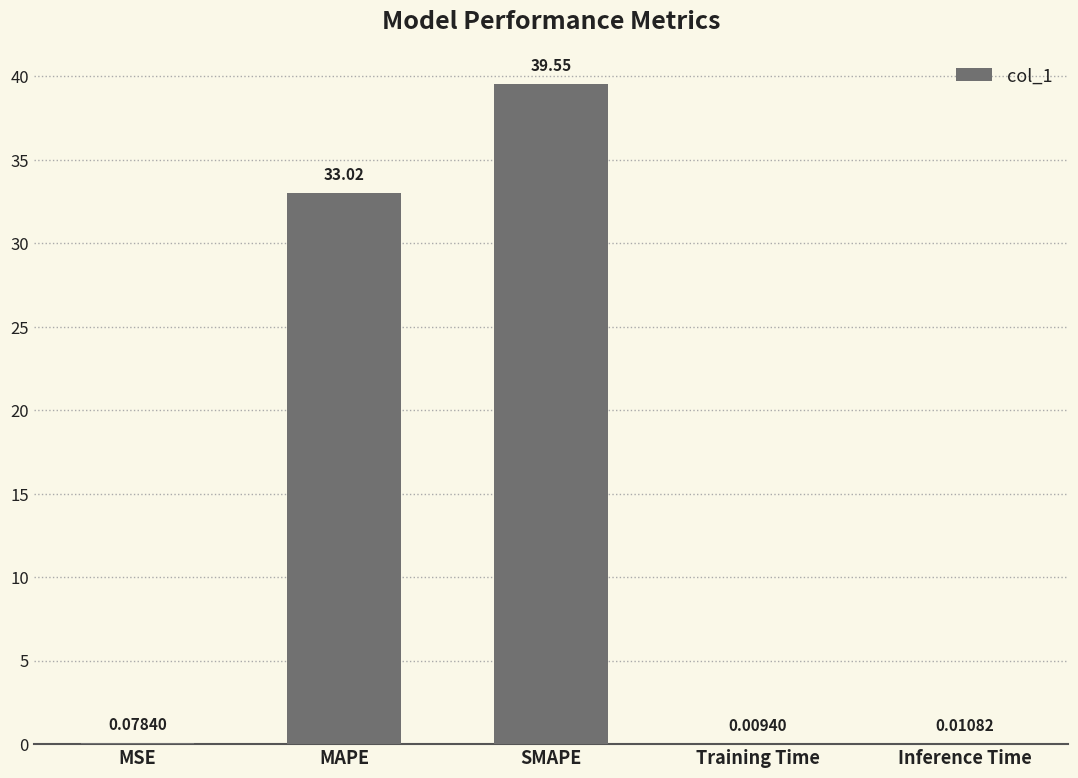

Which label corresponds to the largest value in the chart?

SMAPE